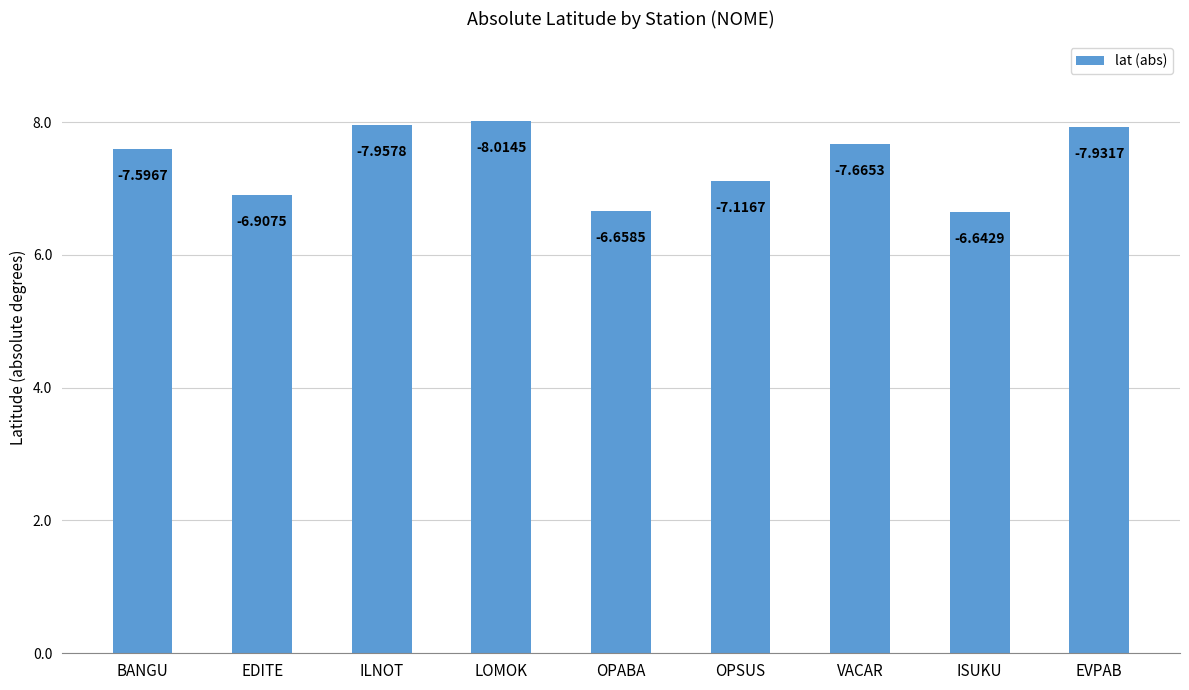

What is the smallest value displayed?

6.6